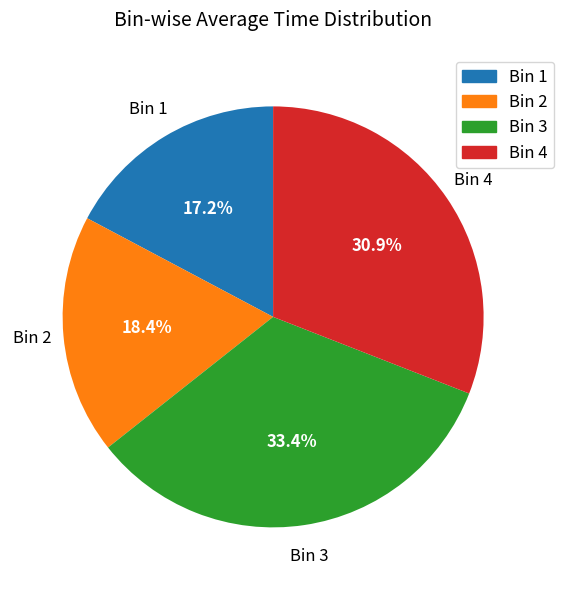

How many slices are in this pie chart?

4